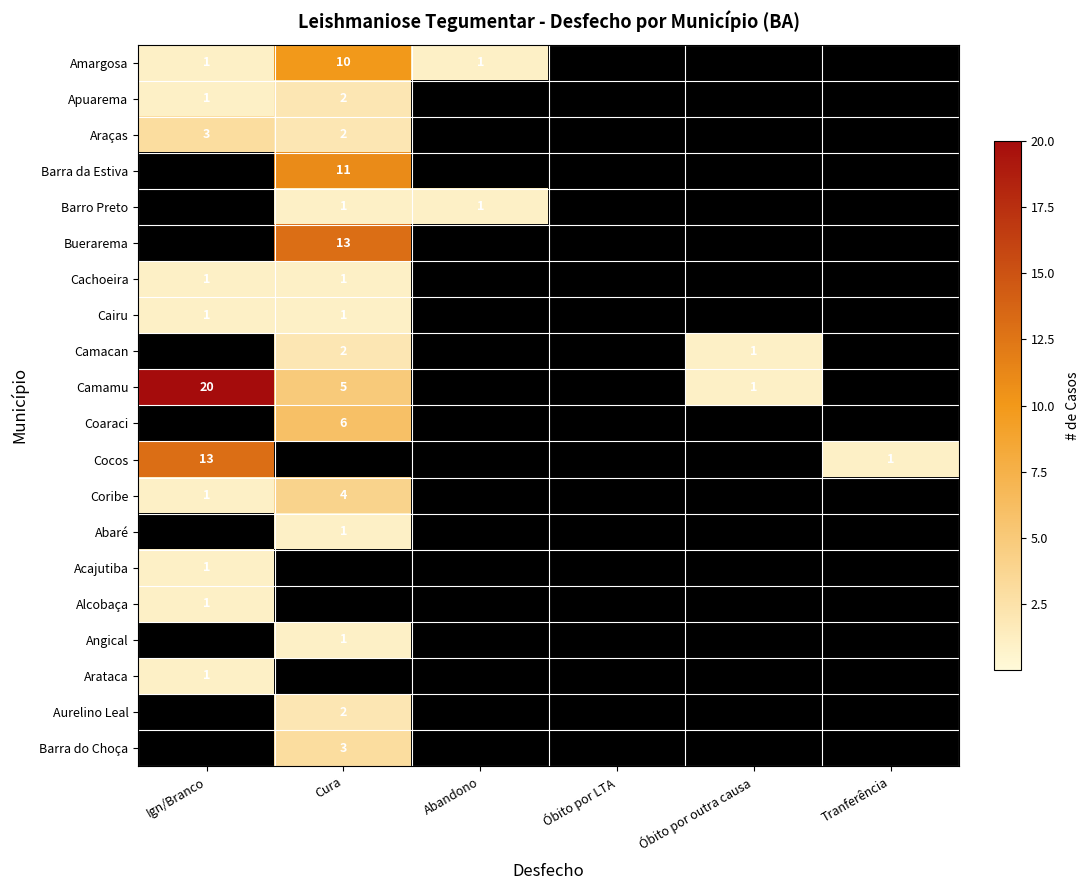

The value of Araças at Ign/Branco is 5. True or false?

False